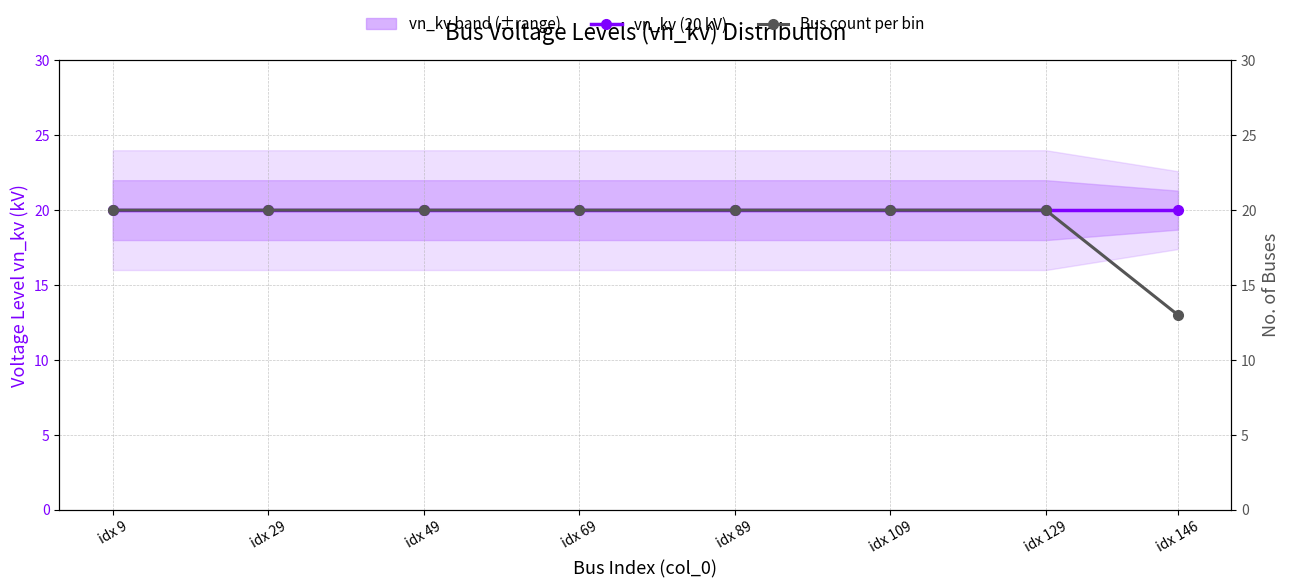

Which series has the largest total across all categories?

vn_kv (center)